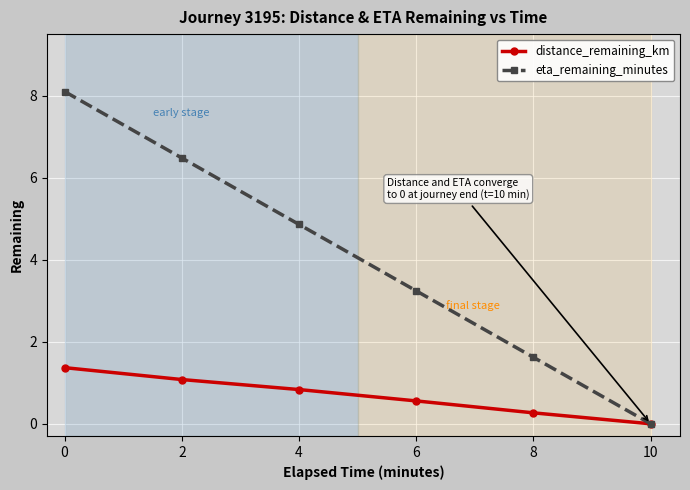

How many data points in eta_remaining_minutes are above 4?

3